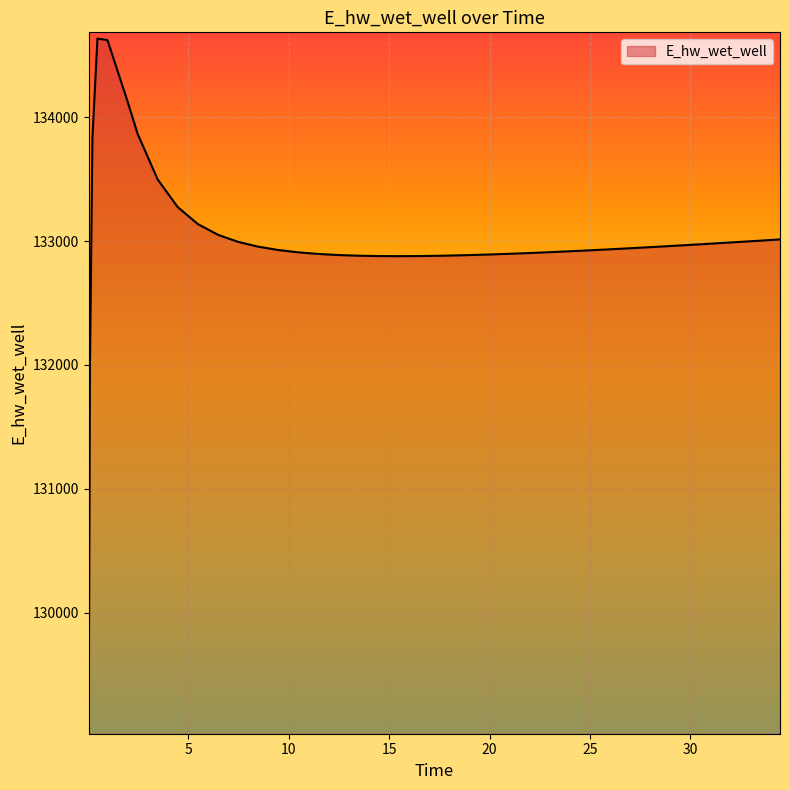

What is the smallest value displayed?

129073.1